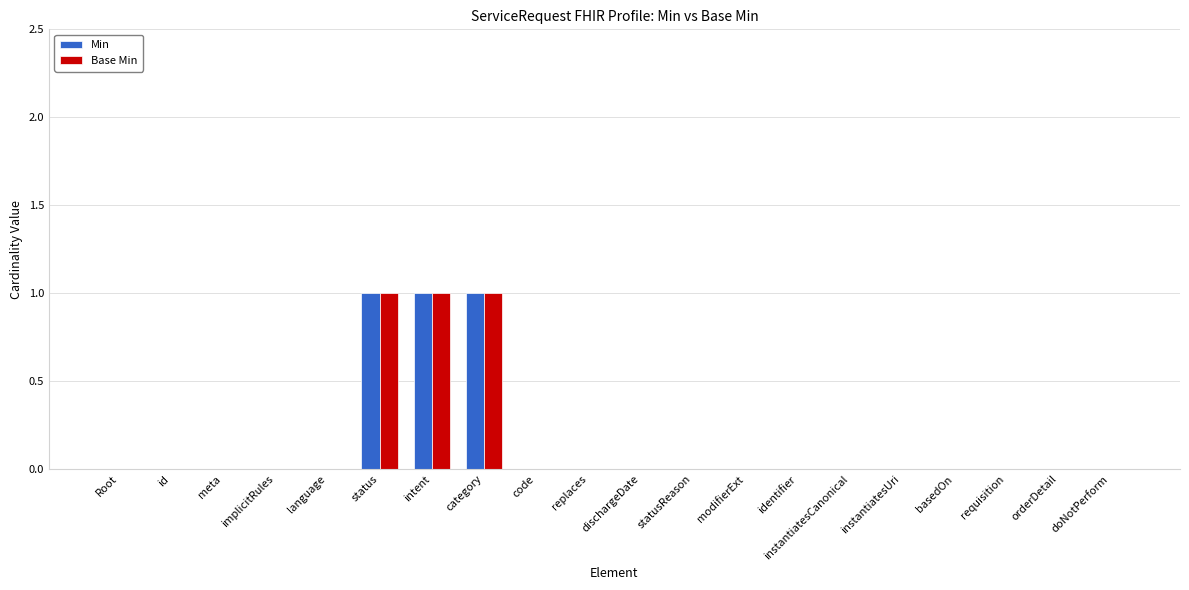

The value of Min at implicitRules is 0. True or false?

True